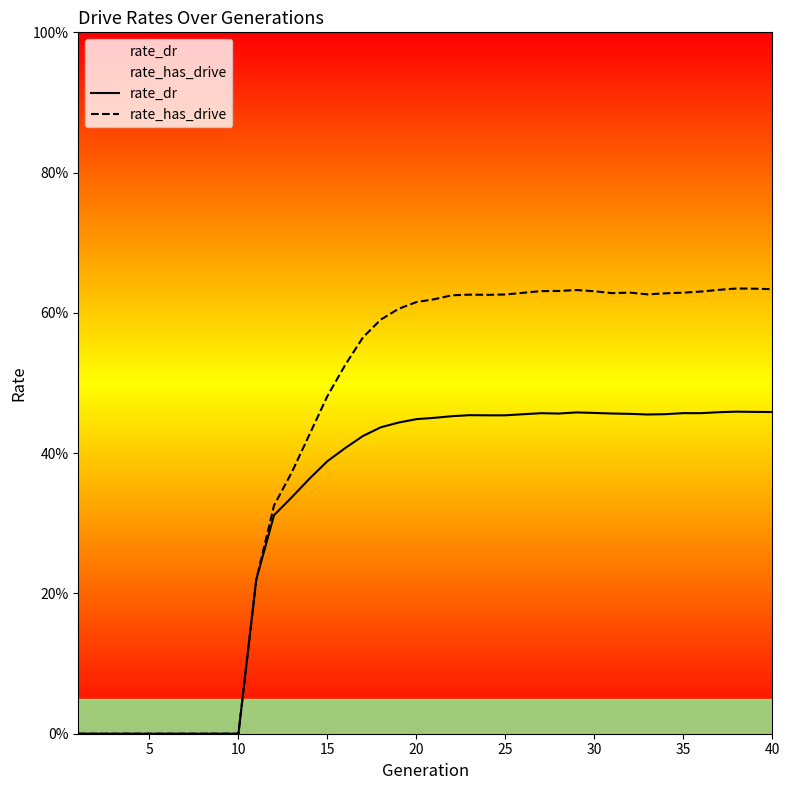

True or false: rate_has_drive and rate_dr cross at least once.

False